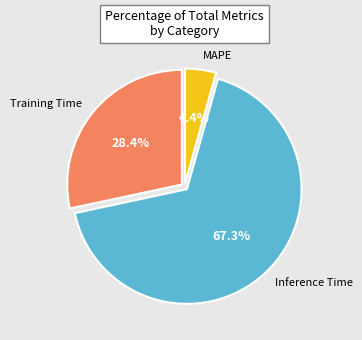

Does any single category account for the majority?

Yes